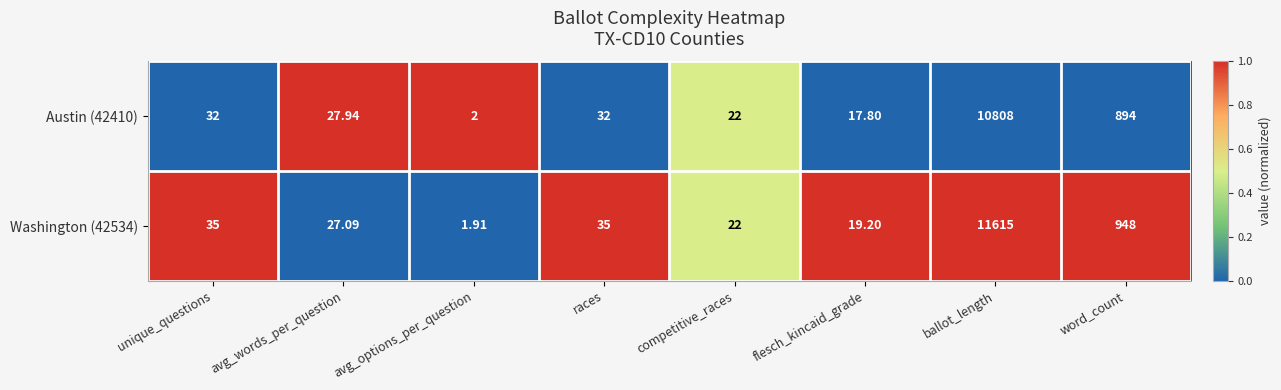

What is the greatest value displayed?

11615.0